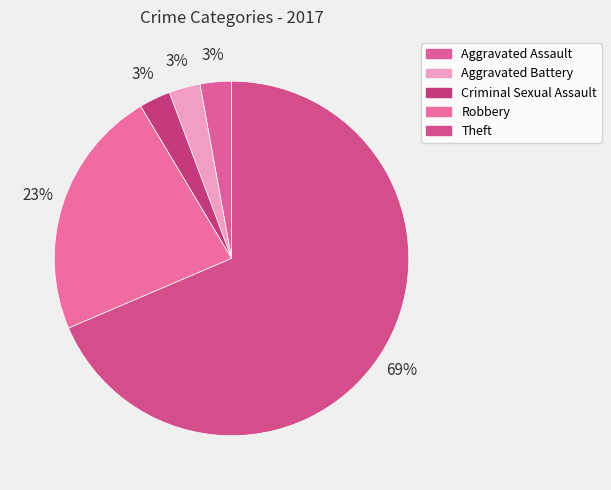

The Robbery slice represents 8% of the pie. True or false?

False